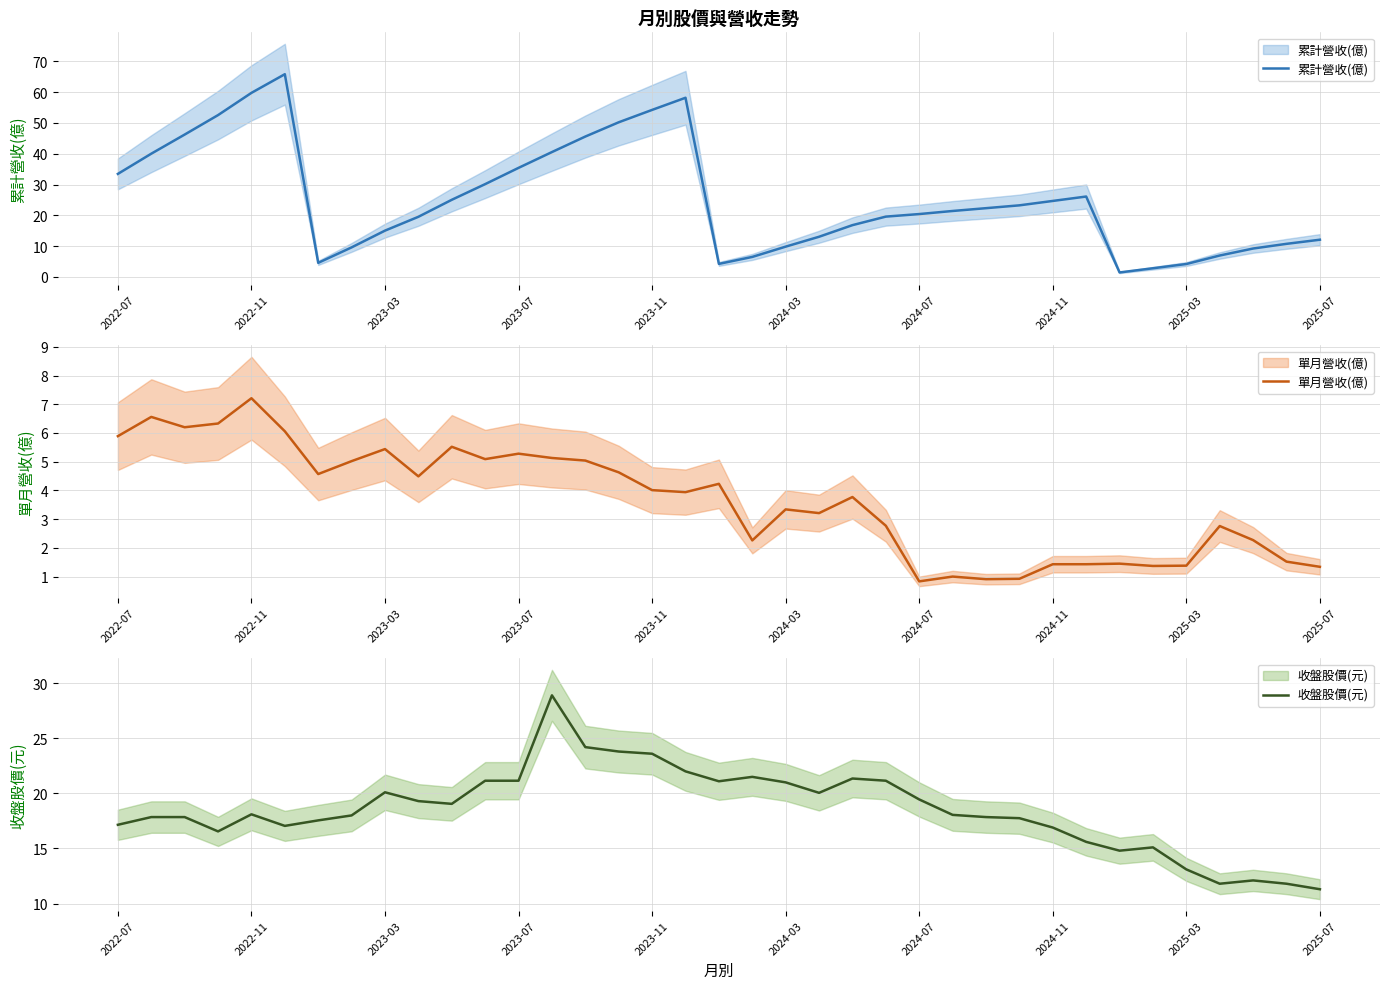

Count the number of data series in this chart.

3